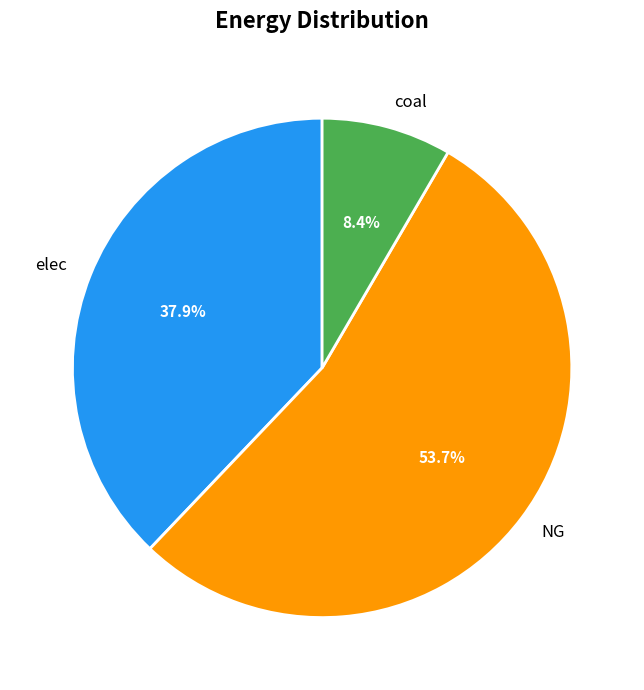

What percentage is the NG slice, to the nearest percent?

54%